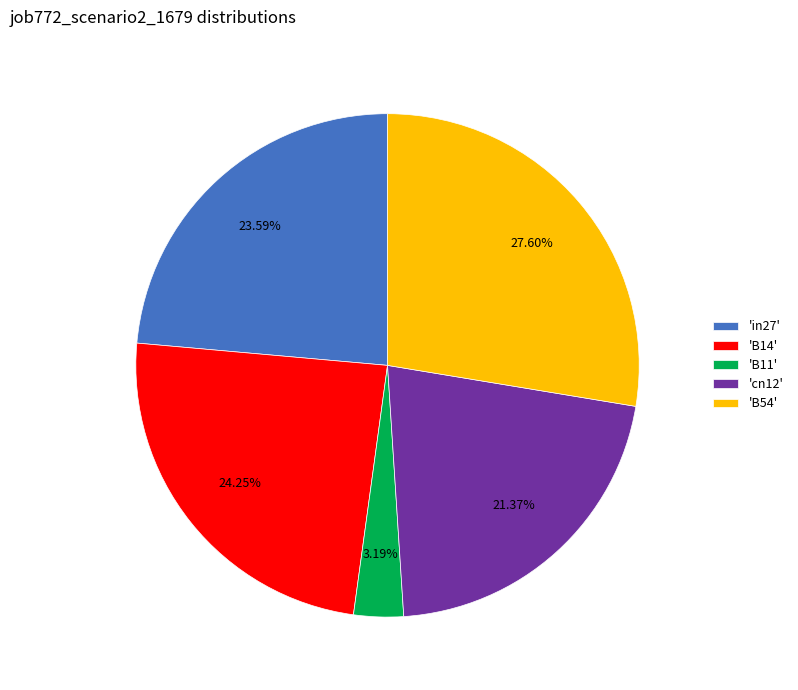

To the nearest percent, what is the difference between the largest and smallest slice percentages?

24%